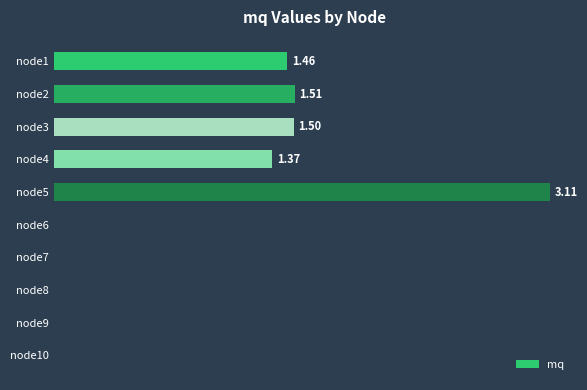

Between node1 and node8, which is larger?

node1